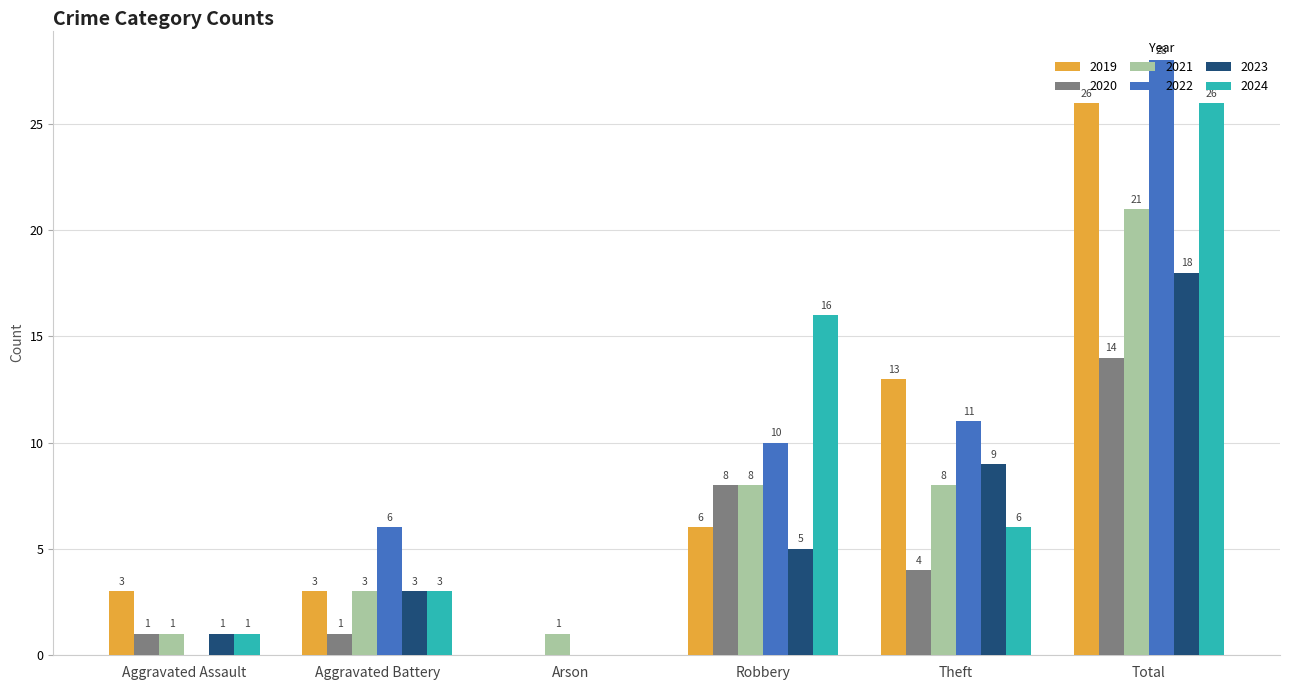

True or false: 2023 has a value of 5 at Robbery.

True